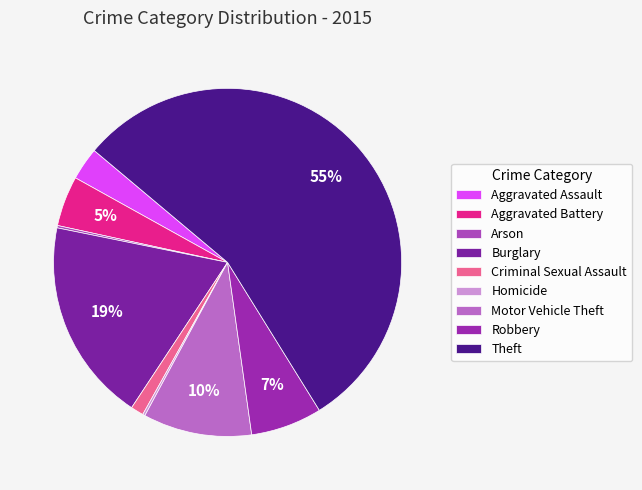

What is the smallest slice in the pie chart?

Arson